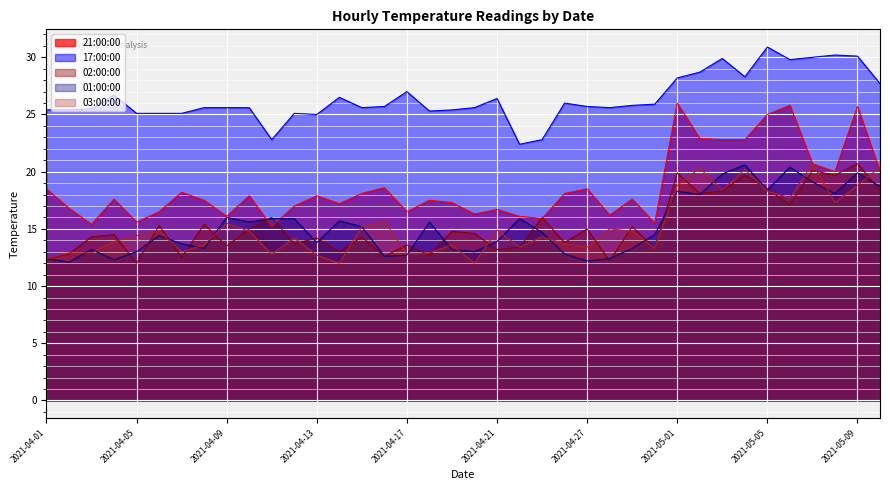

True or false: 17:00:00 has a value of 11.8 at 2021-05-07.

False